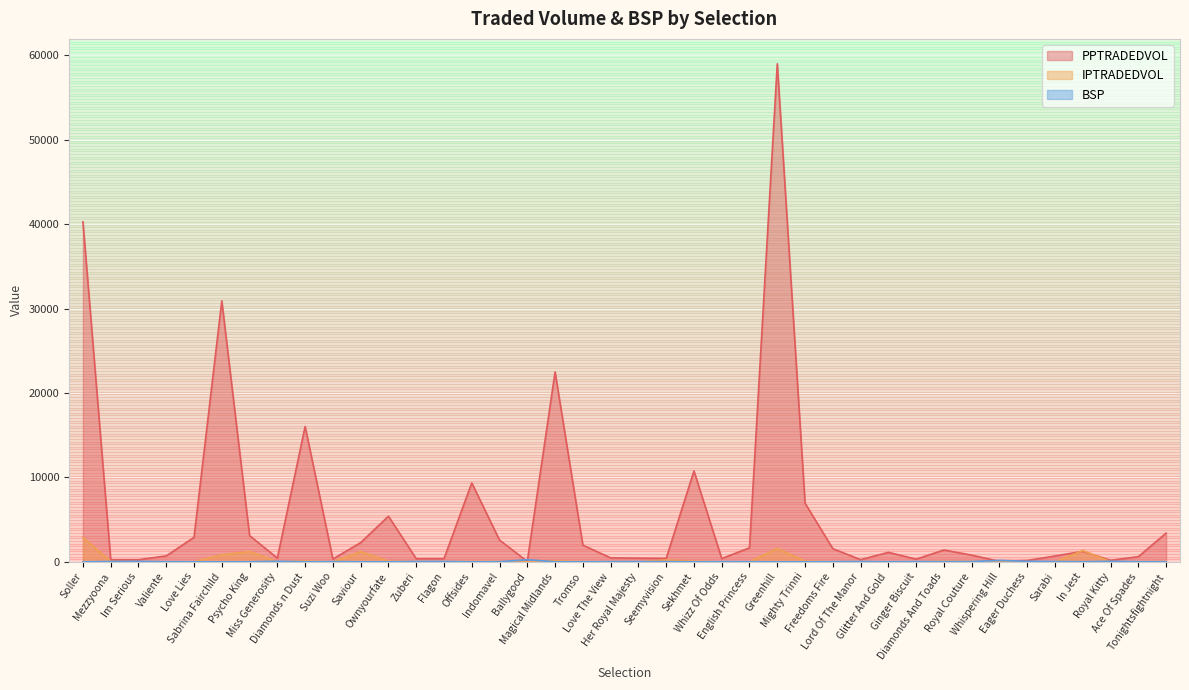

Where do BSP and PPTRADEDVOL first cross each other?

Indomavel and Ballygood